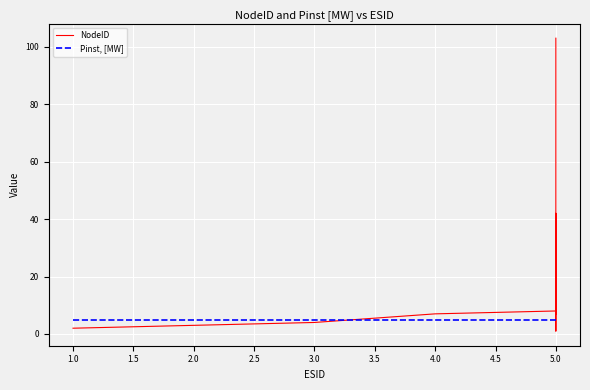

Between 2.0 and 5.0, which series saw the biggest shift?

NodeID